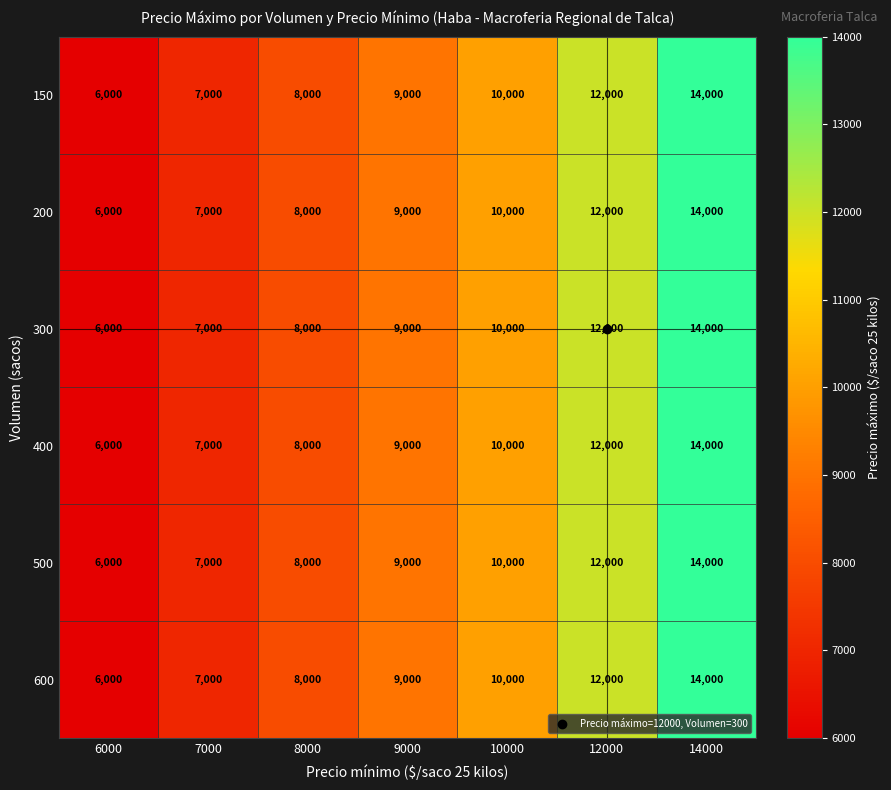

What is the difference between the second highest and minimum values in the 400 series?

6000